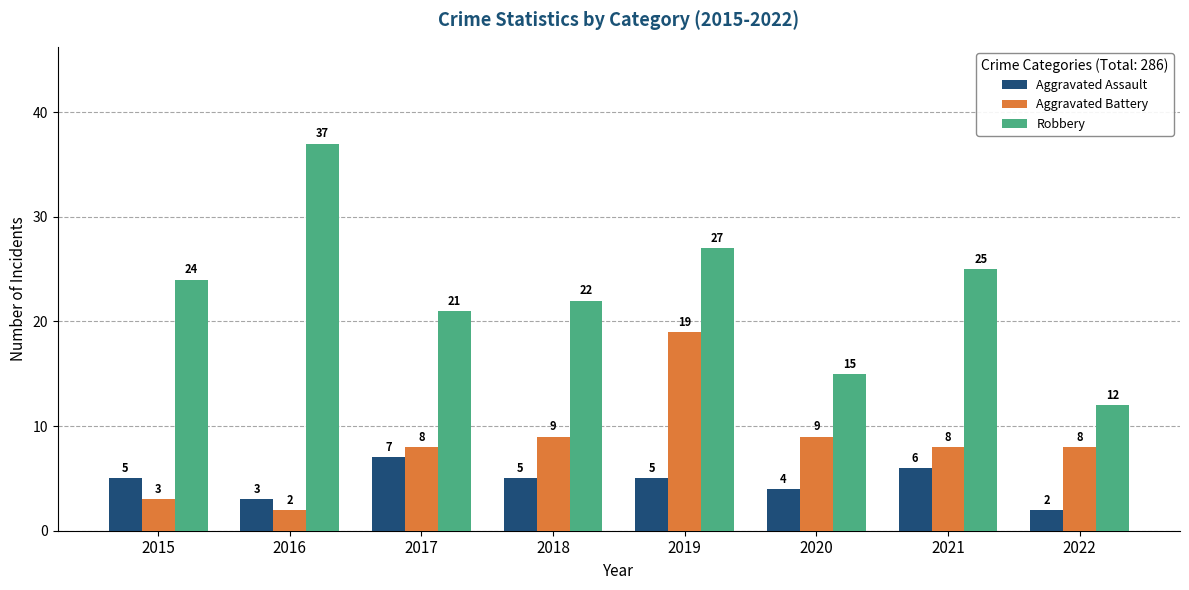

Rank the series by their average value, from lowest to highest.

Aggravated Assault, Aggravated Battery, Robbery